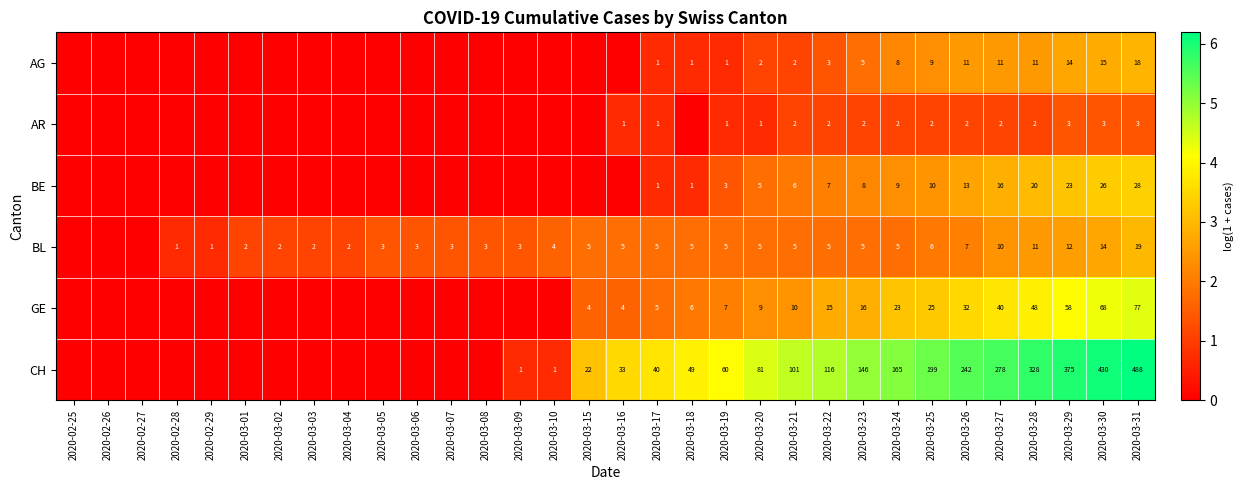

What is the difference between the highest and lowest values at 2020-03-26?

240